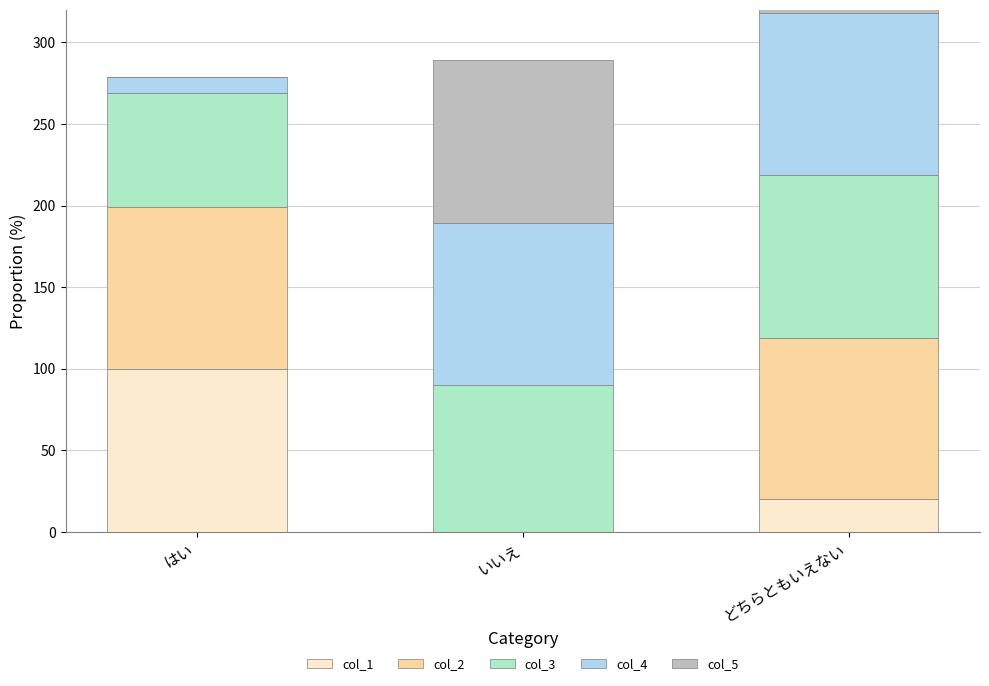

True or false: col_3 has a value of 37 at はい.

False